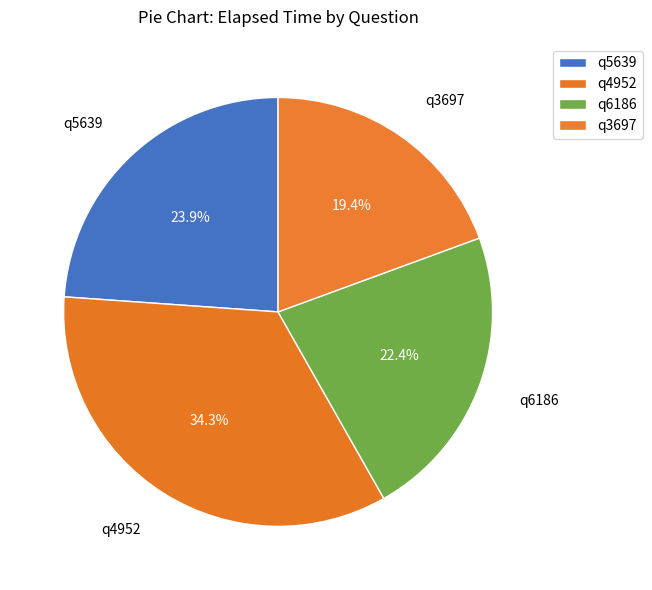

True or false: q6186 accounts for 22% of the total.

True